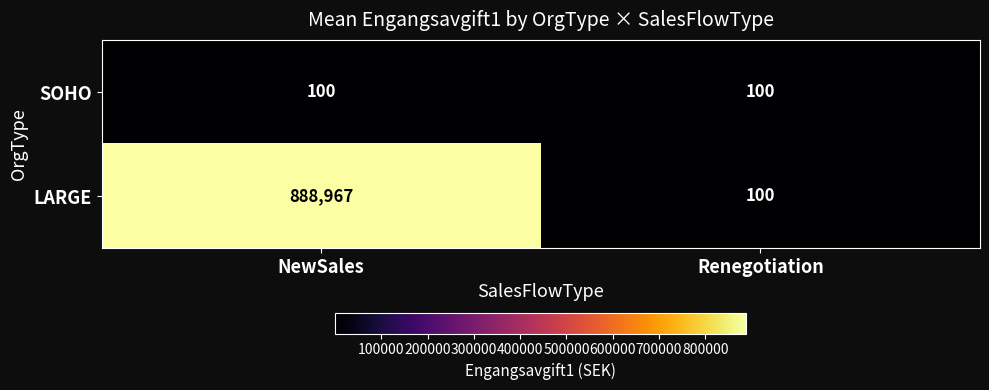

Reading right to left, transcribe all the data shown in this chart.

SOHO: Renegotiation=100	NewSales=100
LARGE: Renegotiation=100	NewSales=888967